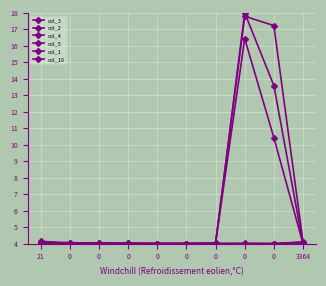

What is the difference between the second highest and minimum values in the col_4 series?

9.6